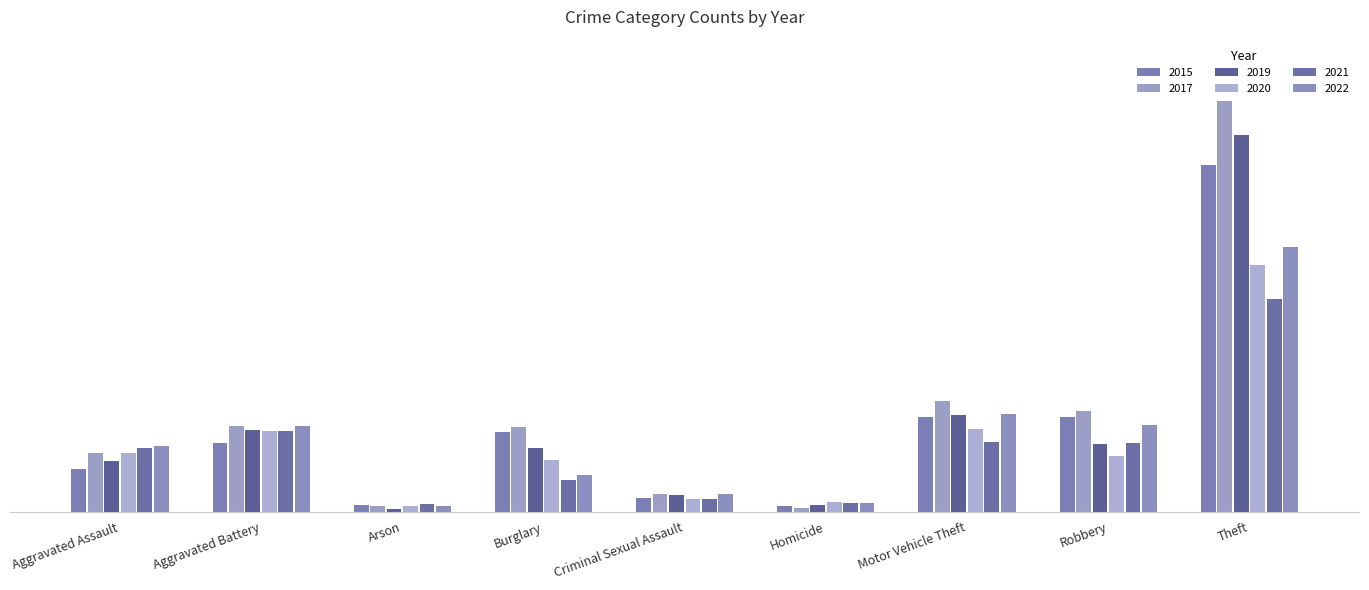

Are the bars grouped side by side (vs. stacked)?

Yes